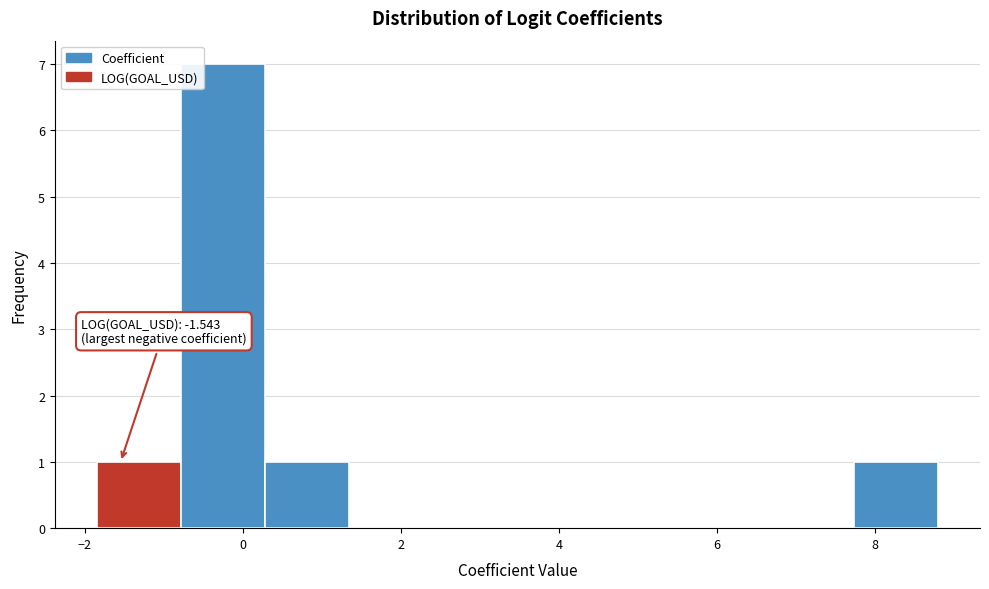

Which range on the x-axis has the tallest bar?

-0.8 to 0.2